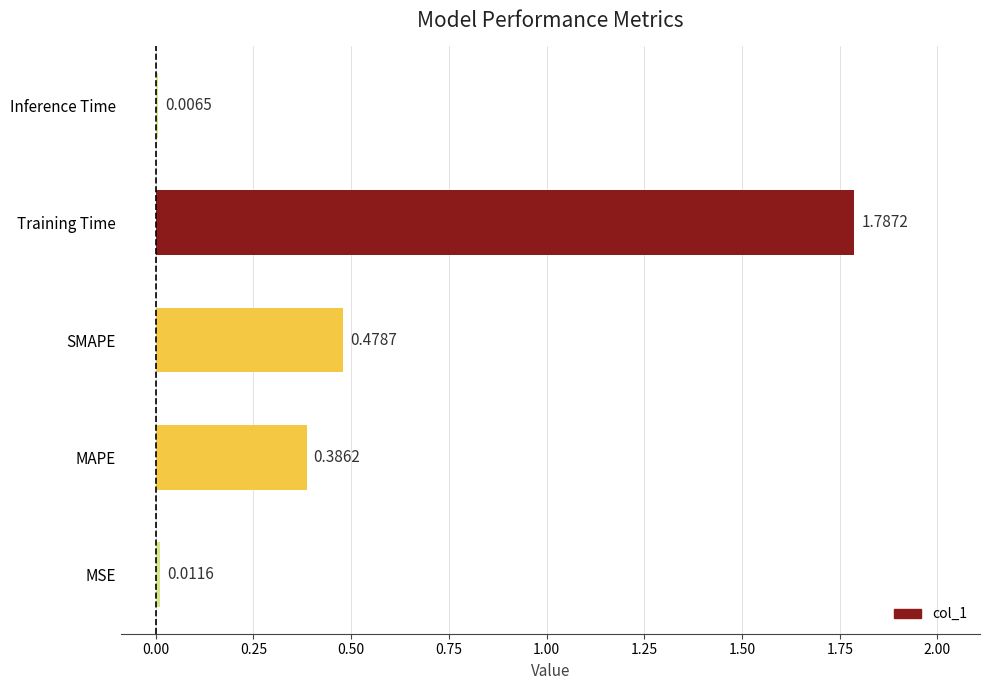

Where is the data nearest to the value 0?

Inference Time